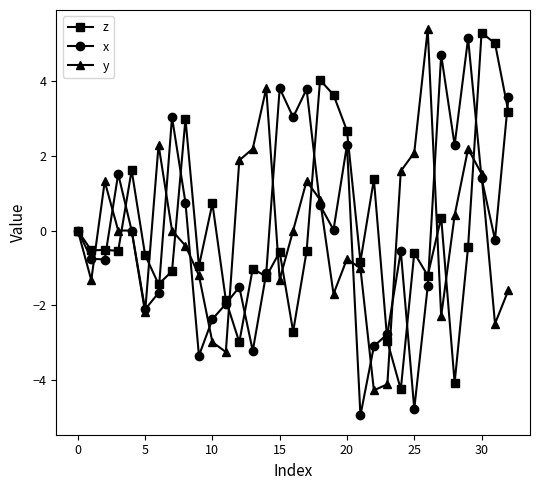

True or false: z has more than 2 interior local peaks.

True